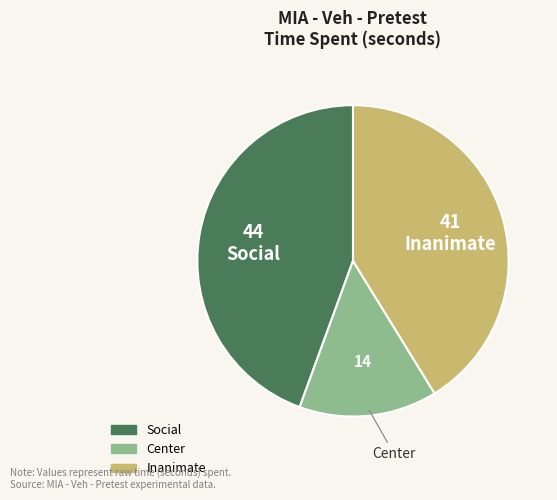

True or false: Social accounts for 57% of the total.

False